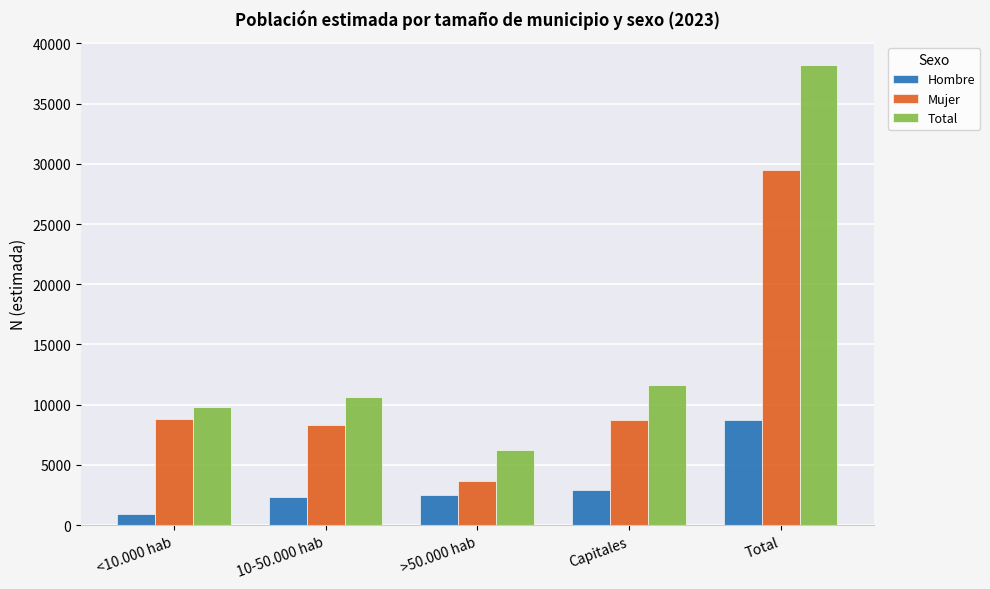

How many bars are there in total?

15